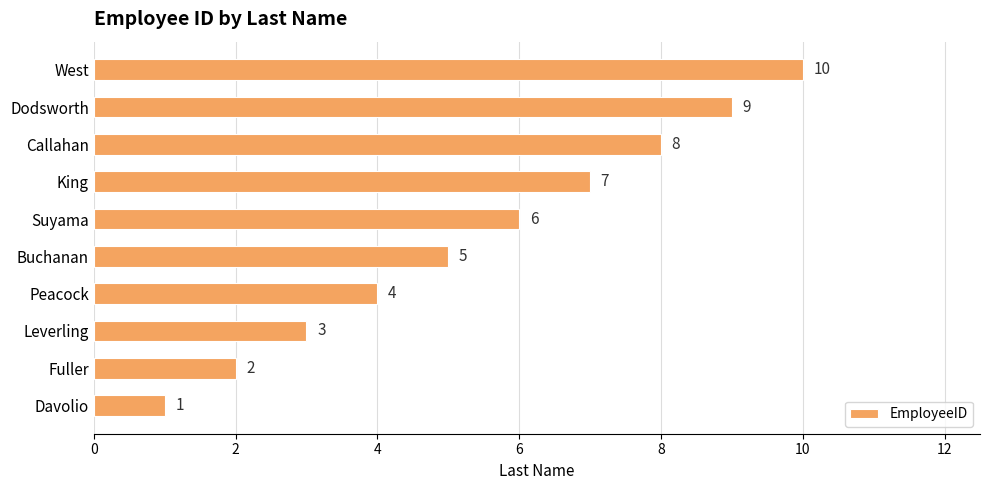

Which label corresponds to the largest value in the chart?

West